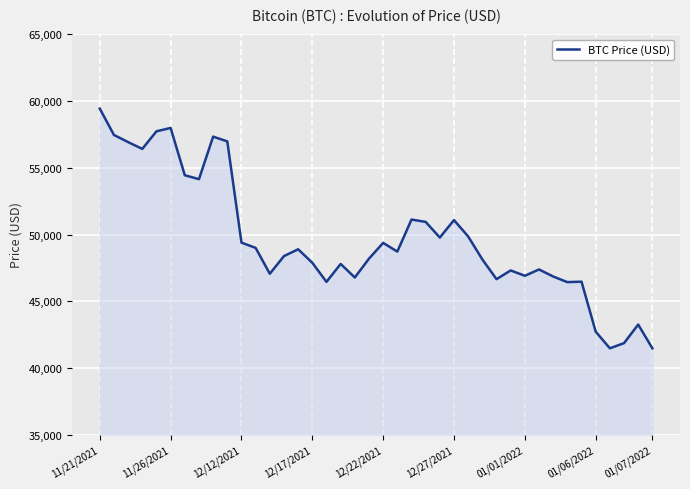

What is the smallest value displayed?

41471